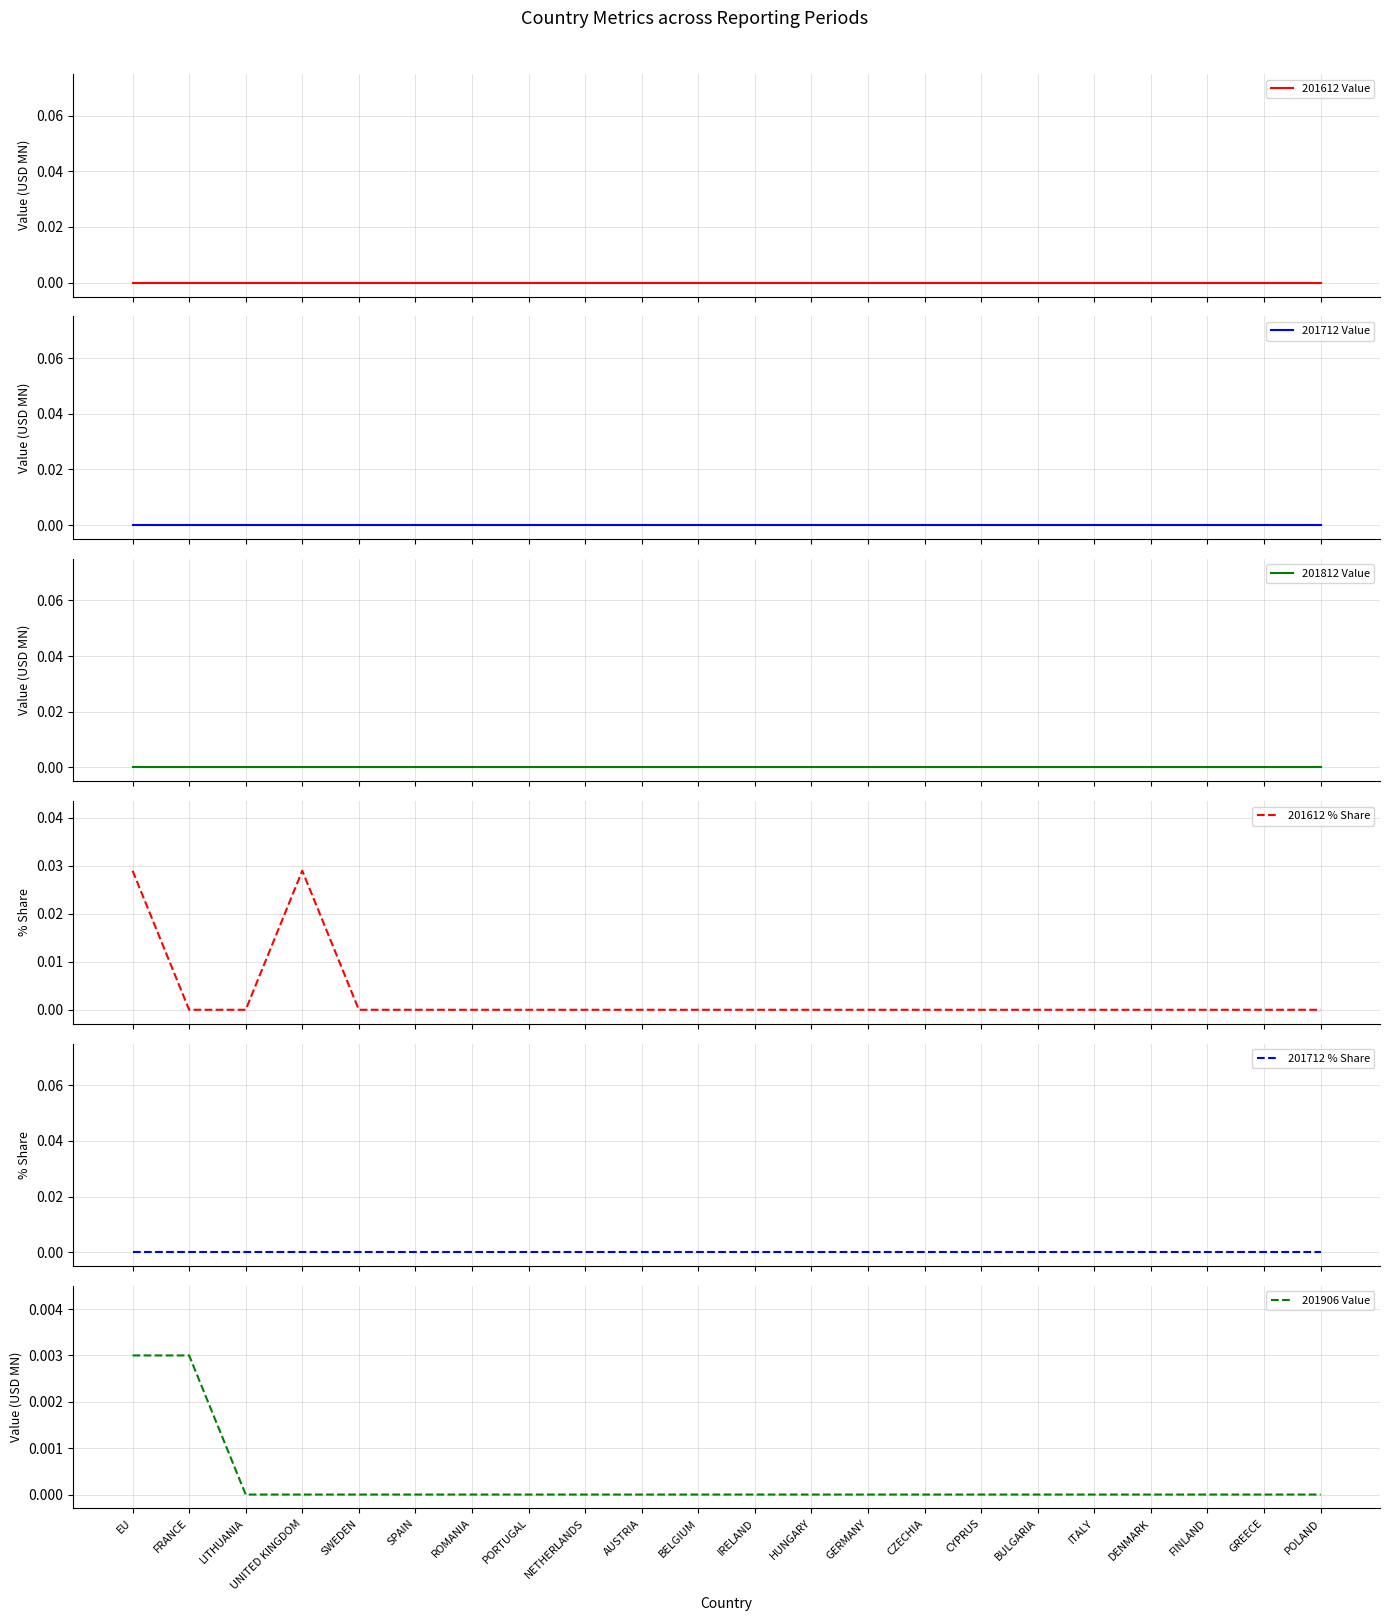

True or false: 201712 Value has more than 0 points higher than both neighbors.

False